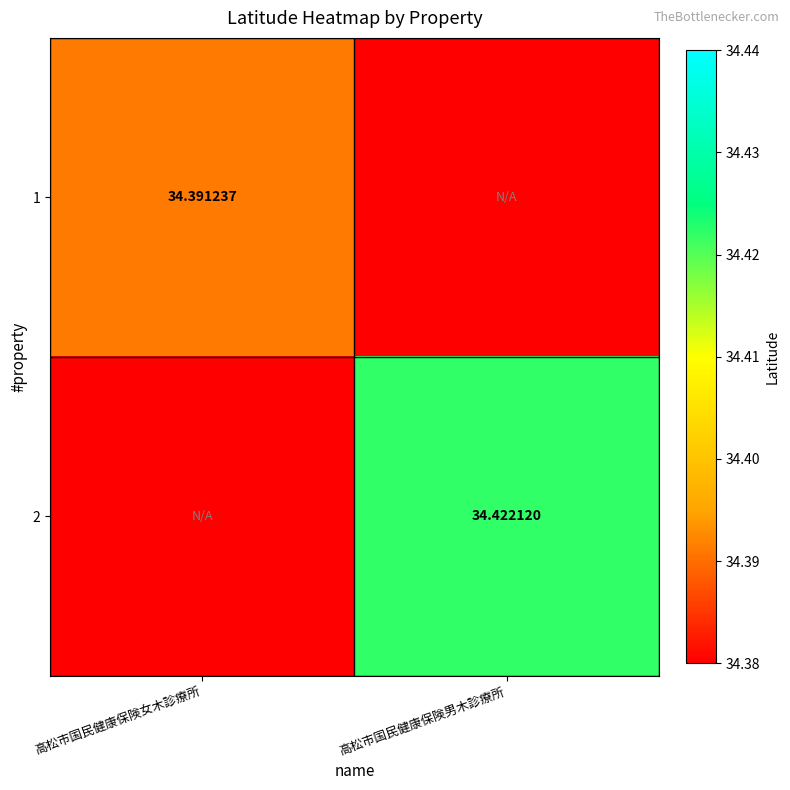

Is the value of 1 at 高松市国民健康保険女木診療所 greater than the value of 2 at 高松市国民健康保険男木診療所?

No